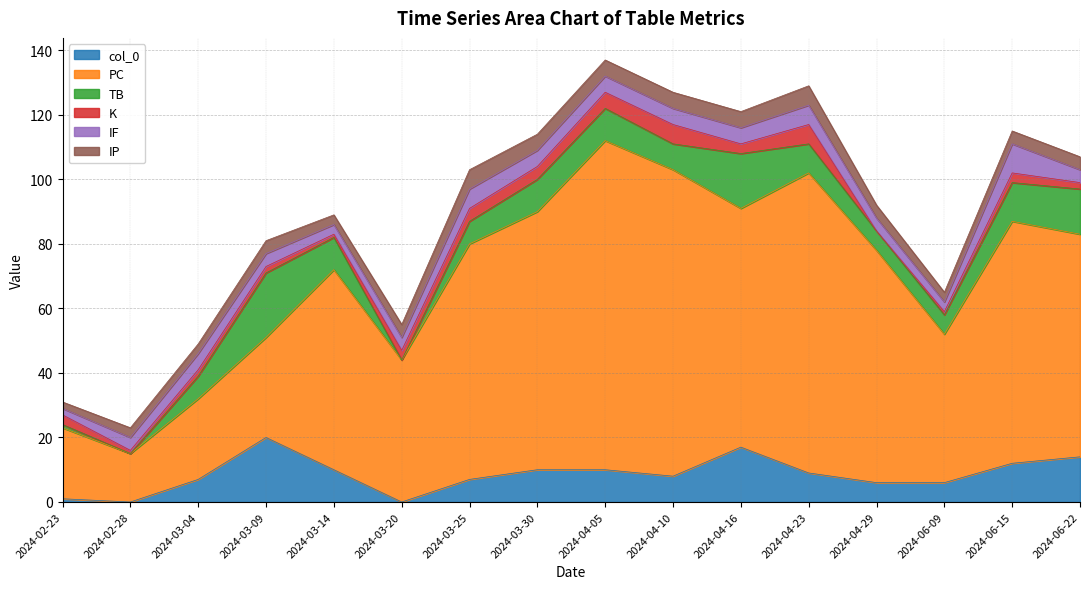

What are all the series names shown in the legend?

col_0, PC, TB, K, IF, IP